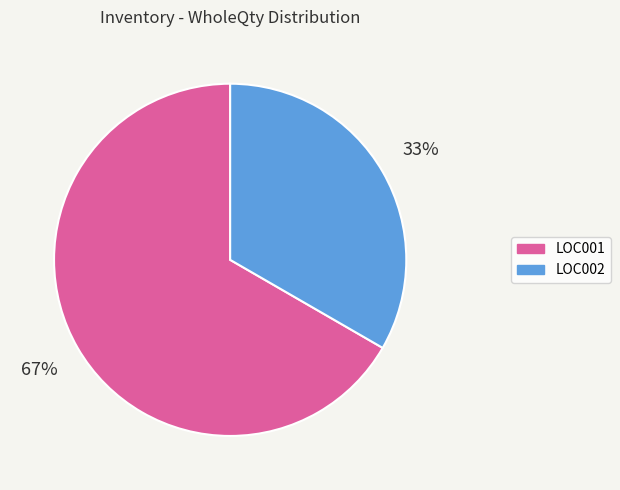

Do LOC001 and LOC002 together represent more than half of the pie?

Yes